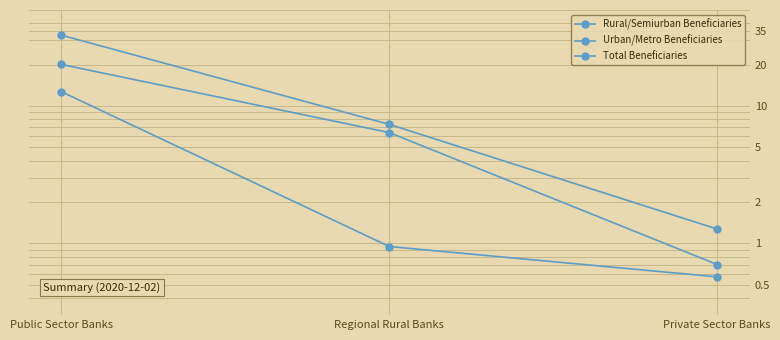

What value does the Rural/Semiurban Beneficiaries series have at Public Sector Banks?

20.1